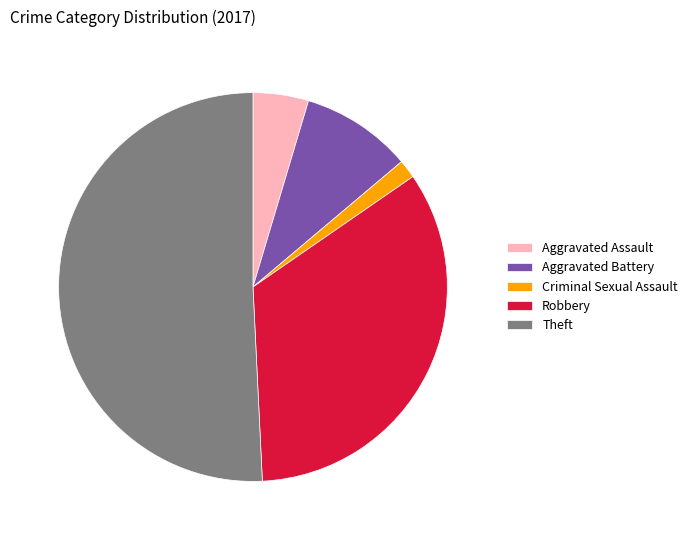

What is the smallest slice in the pie chart?

Criminal Sexual Assault